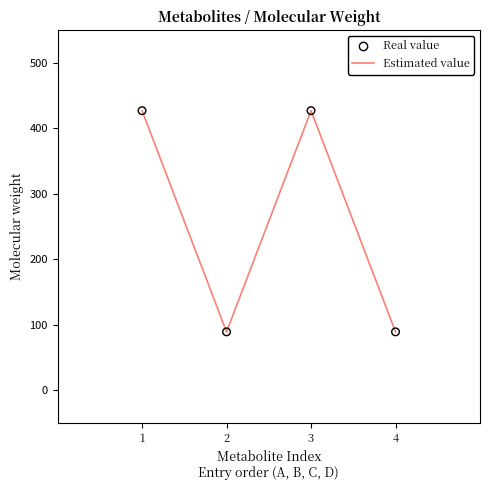

What is the ratio of the value at 2 to the value at 4?

1.0